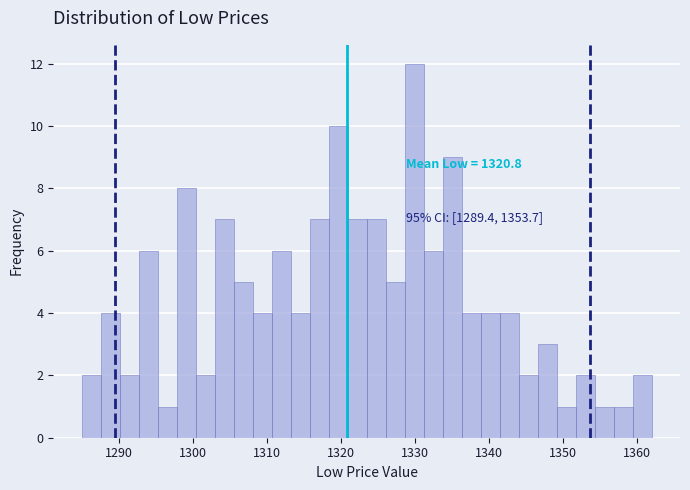

Around what value on the x-axis is the tallest bar? Give the approximate position of its centre, as read against the axis.

1330